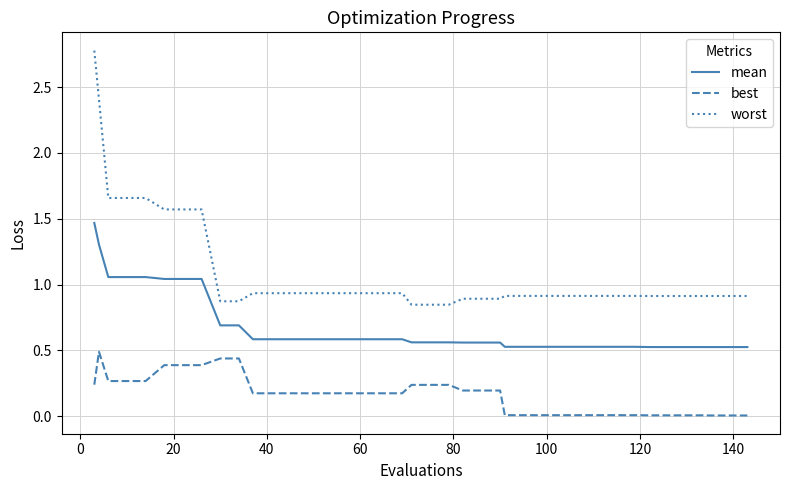

What are all the series names shown in the legend?

mean, best, worst